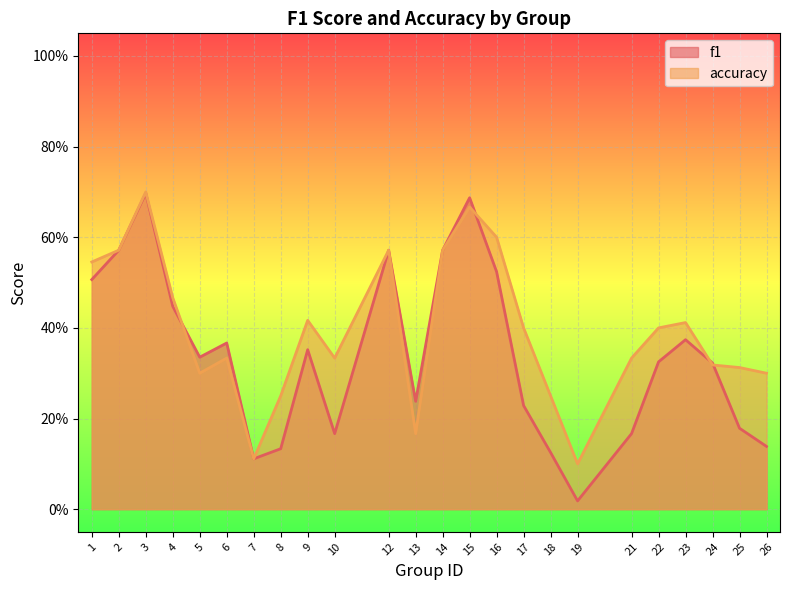

Where is accuracy nearest to the value 0?

19